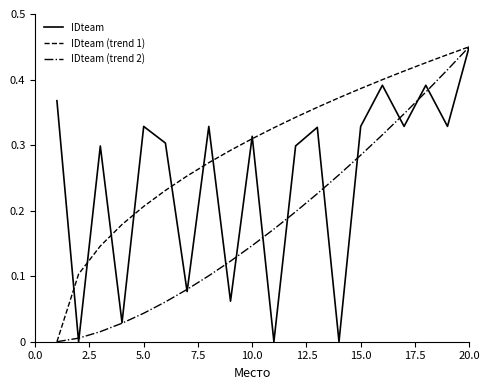

Rank the series by their average value, from lowest to highest.

IDteam (trend 2), IDteam, IDteam (trend 1)